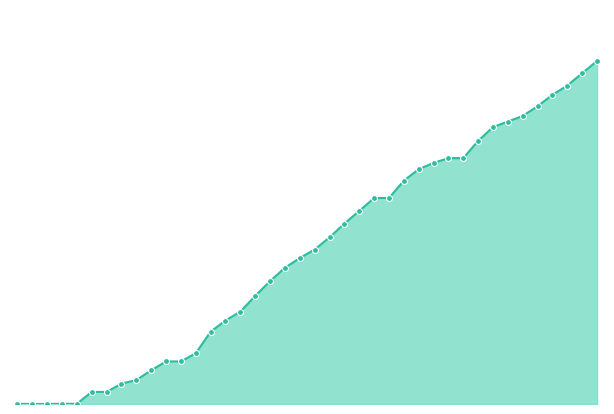

How many lines are shown in the chart?

1